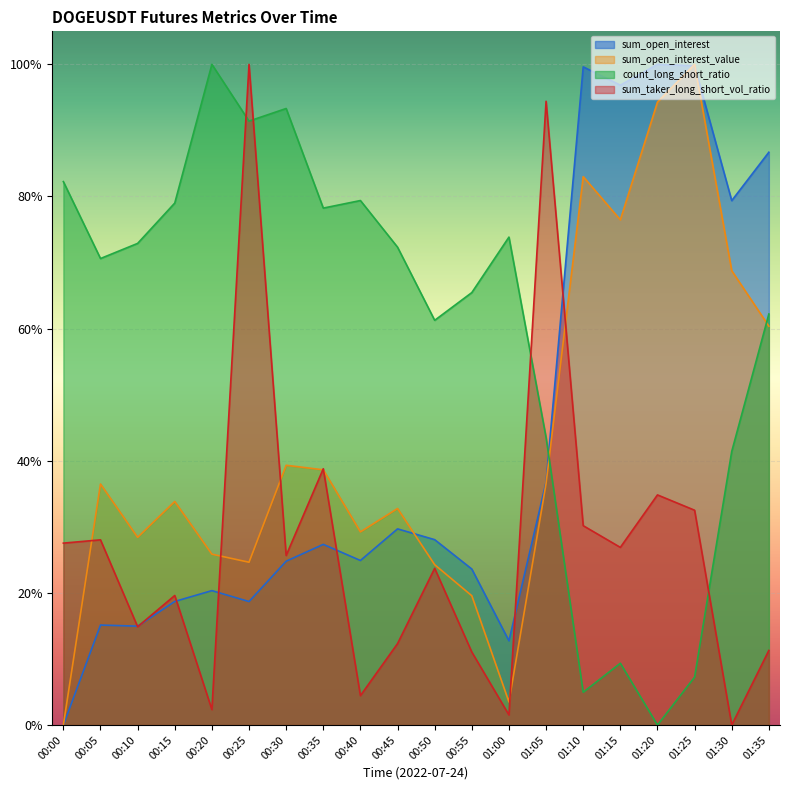

List the series in order of their peak value, lowest first.

sum_open_interest, sum_open_interest_value, count_long_short_ratio, sum_taker_long_short_vol_ratio